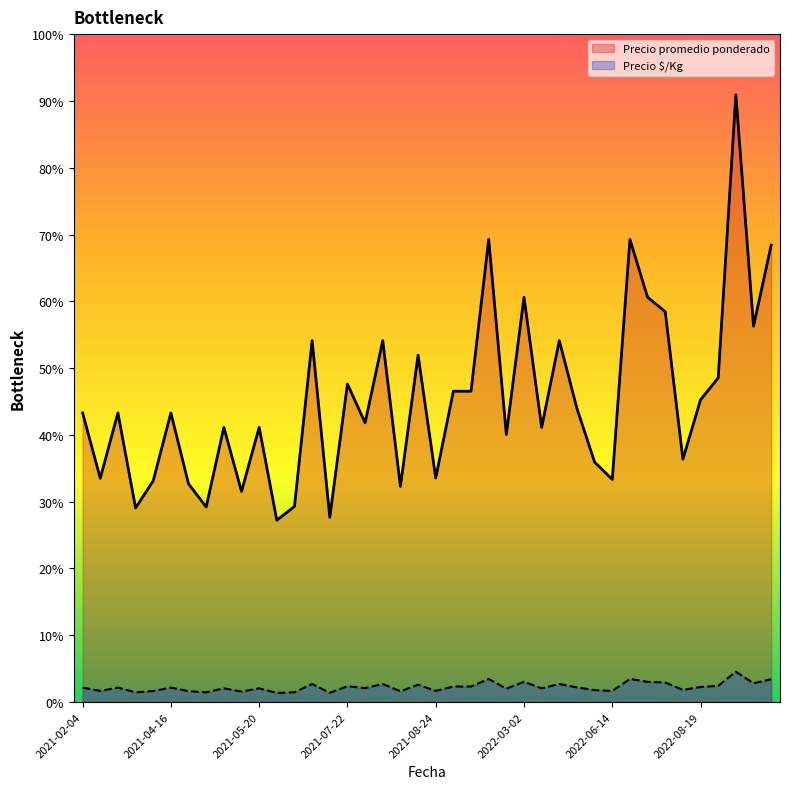

Which series has the largest total across all categories?

Precio promedio ponderado